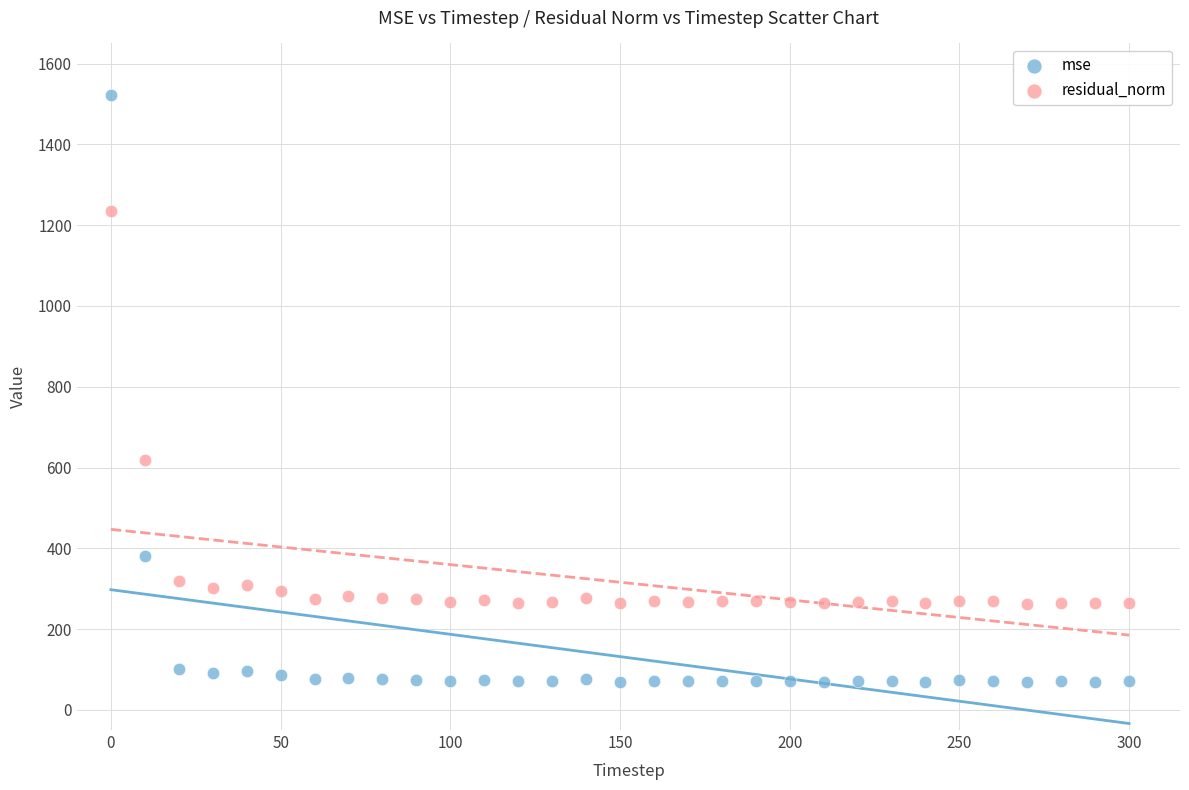

In the residual_norm series, what Y value is closest to 747?

617.7